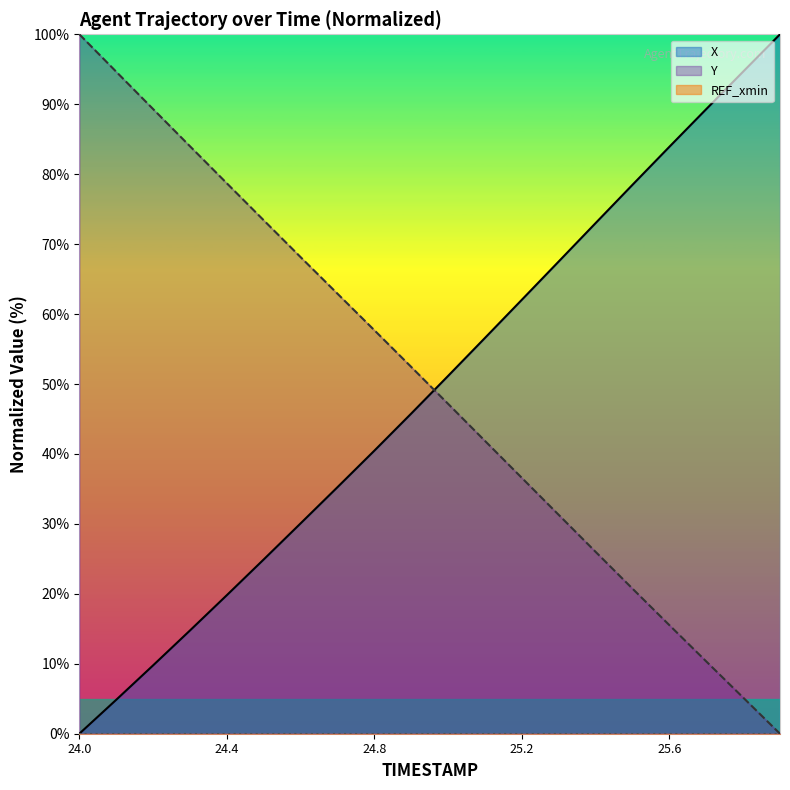

At which label does Y reach its minimum?

25.9